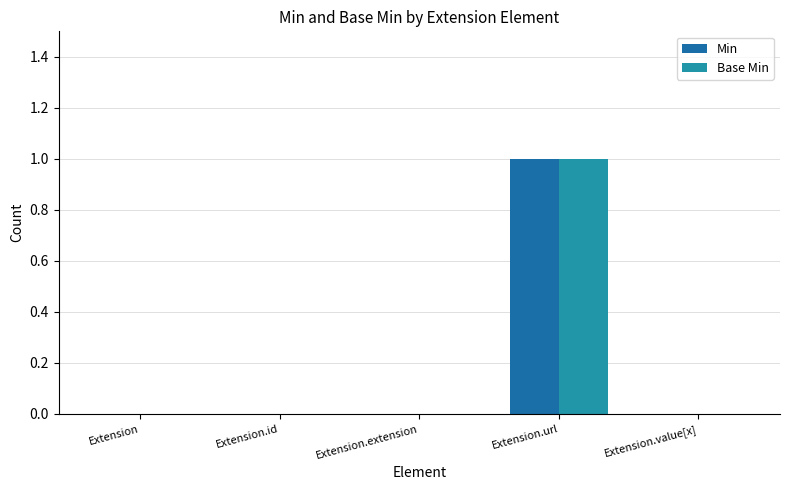

Rank the categories by Base Min value from highest to lowest.

Extension.url, Extension, Extension.id, Extension.extension, Extension.value[x]